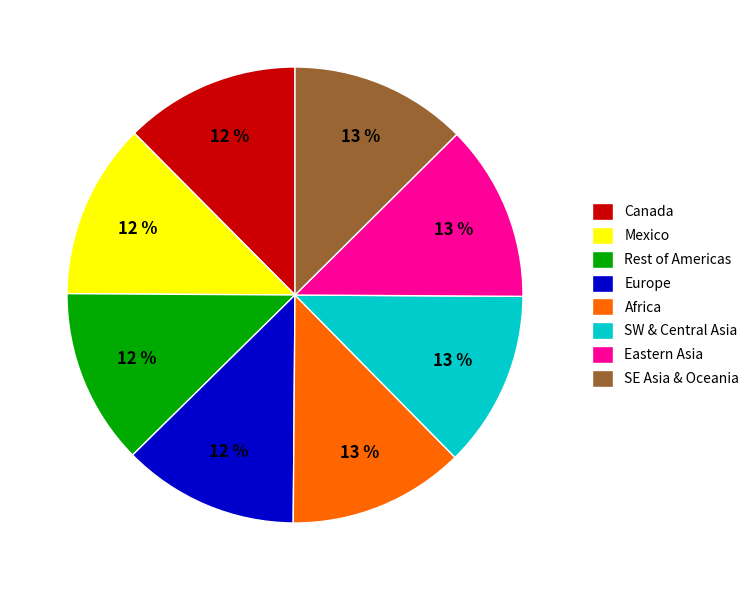

Is SW & Central Asia the majority of the pie?

No